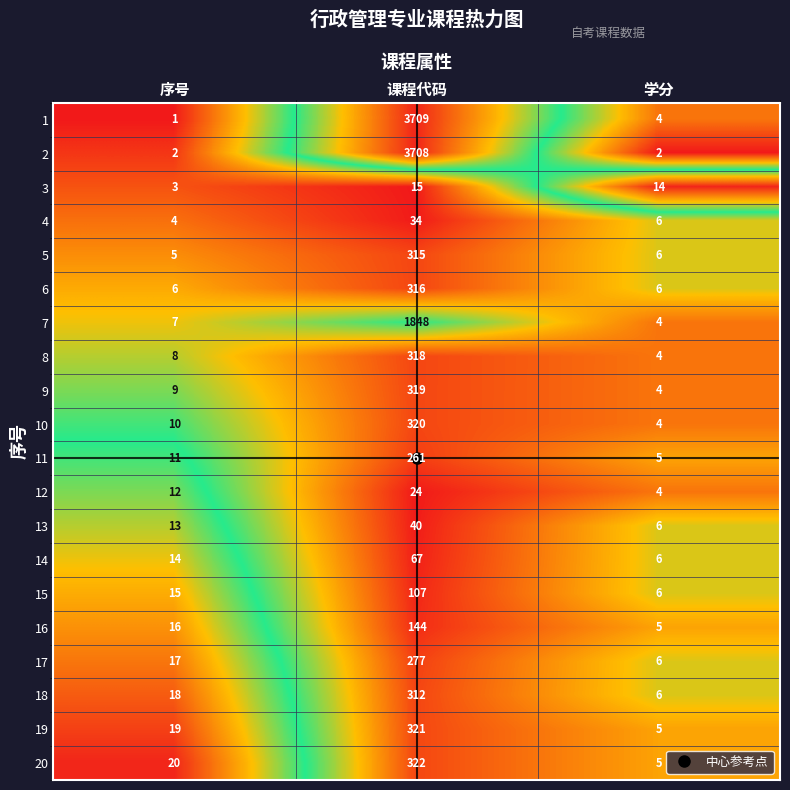

What is the difference between the maximum and minimum values in the 5 series?

310